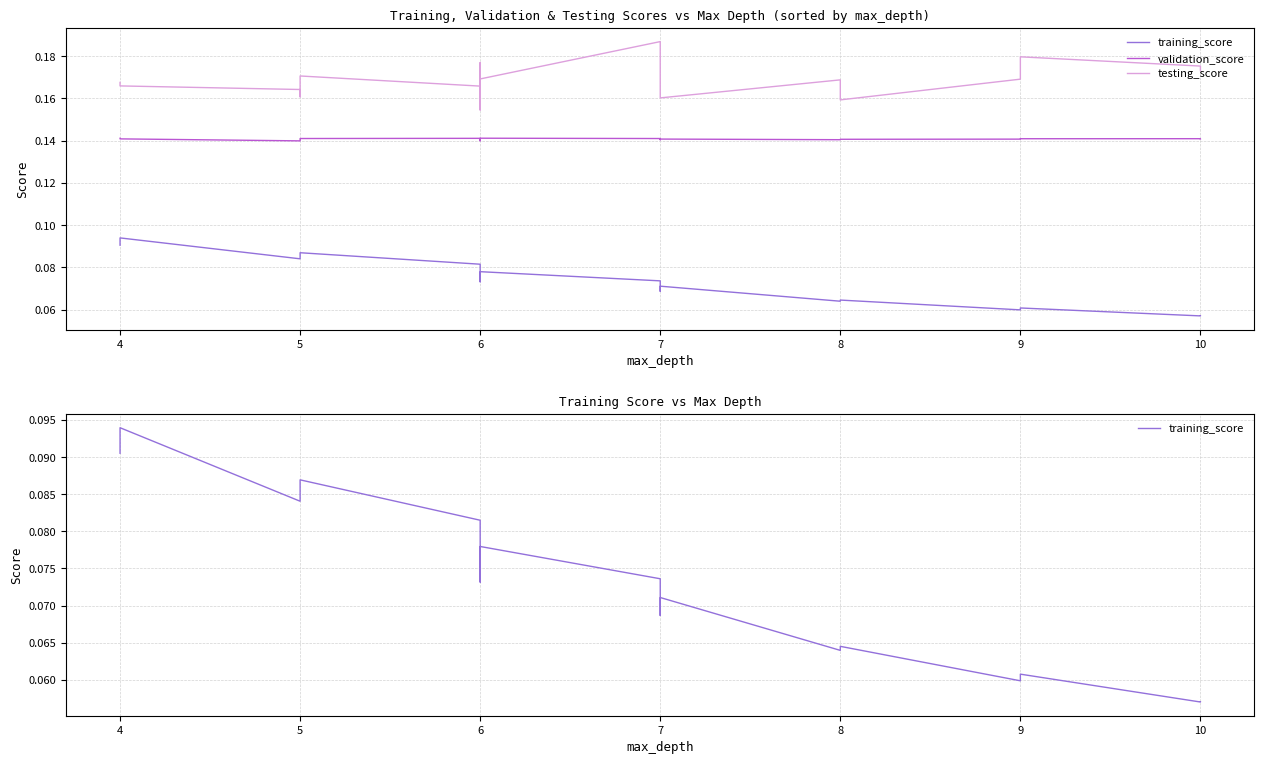

Which series has the largest total across all categories?

testing_score